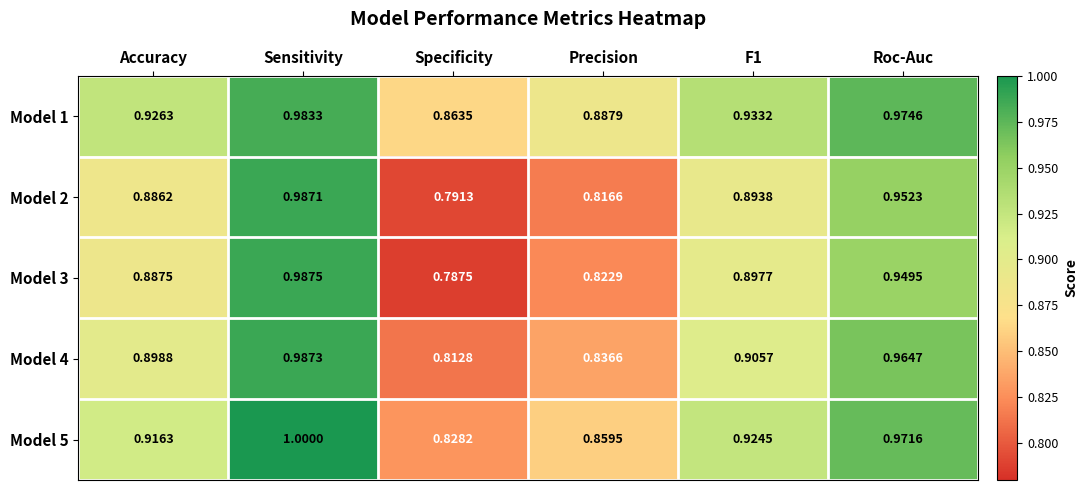

At Accuracy, list the series in order from largest to smallest.

Model 1, Model 5, Model 4, Model 3, Model 2